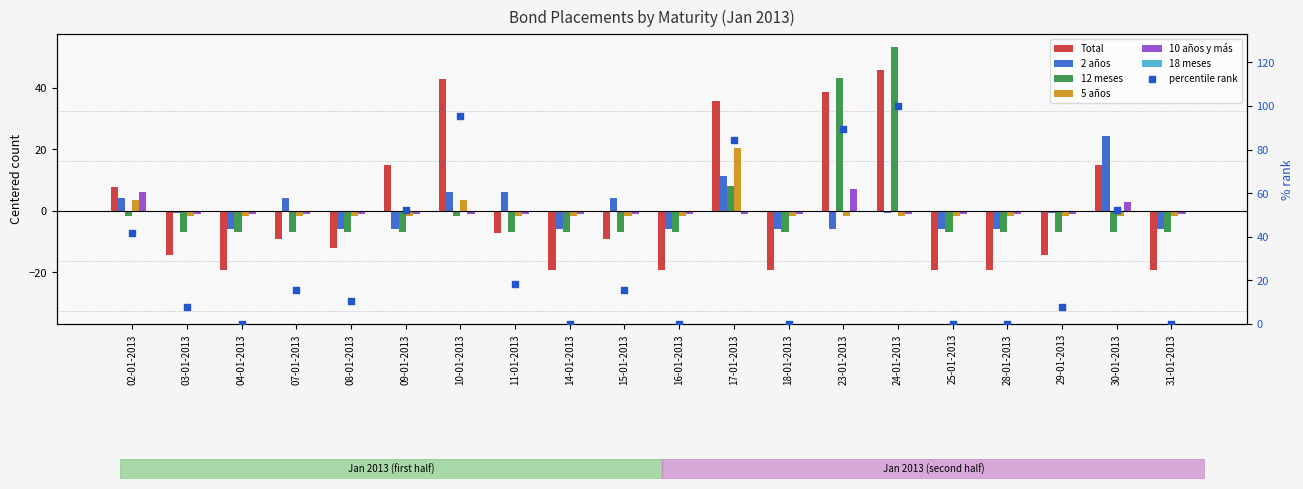

Which series has the largest total across all categories?

2 años